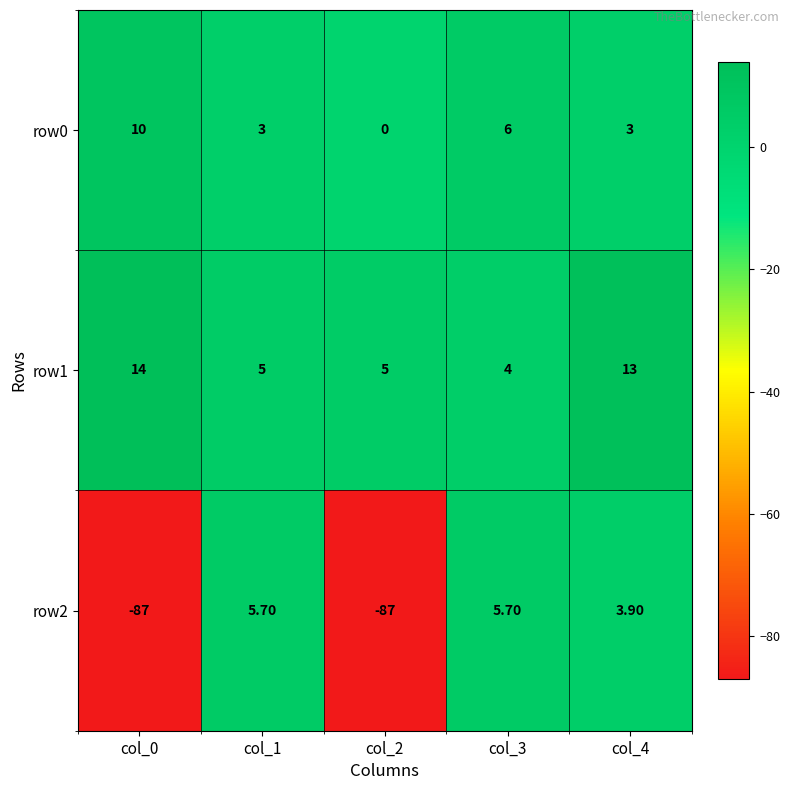

Which series has the largest total across all categories?

row1